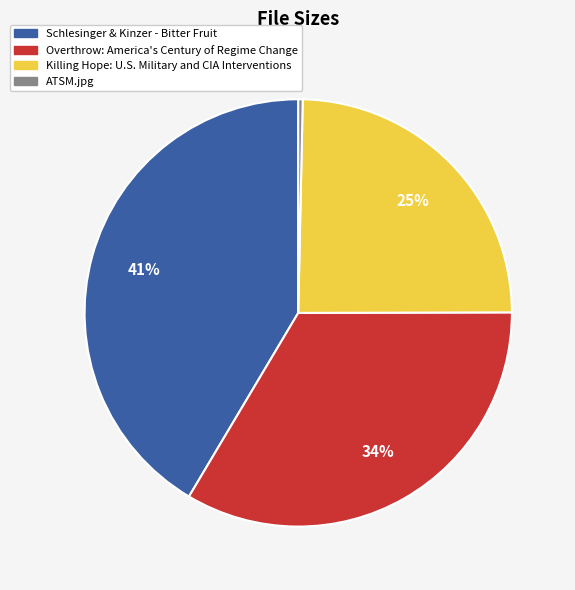

Is it true that Schlesinger & Kinzer - Bitter Fruit is 30% of the pie?

False